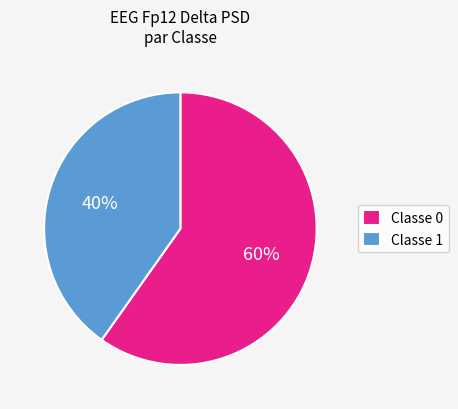

To the nearest percent, what is the difference between the largest and smallest slice percentages?

20%